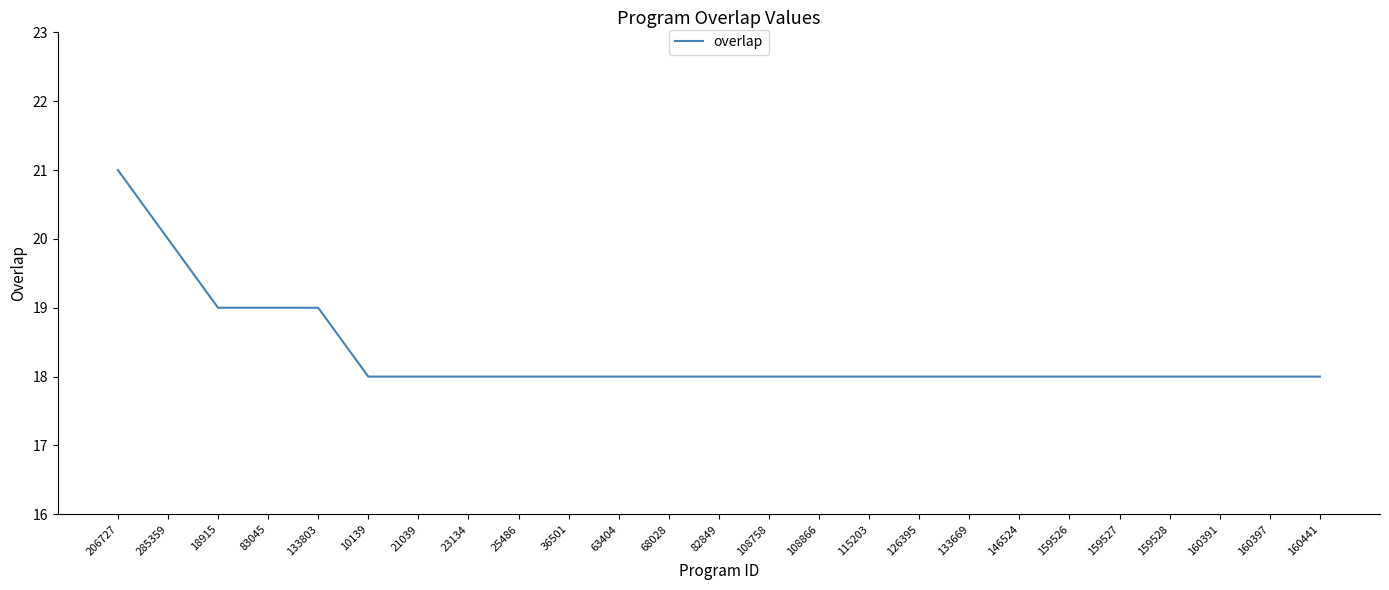

How many distinct data groups are displayed?

1